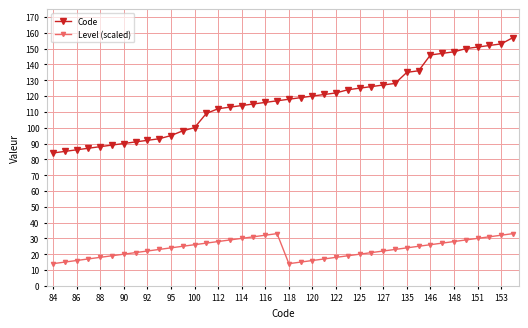

True or false: Code and Level (scaled) cross at least once.

False